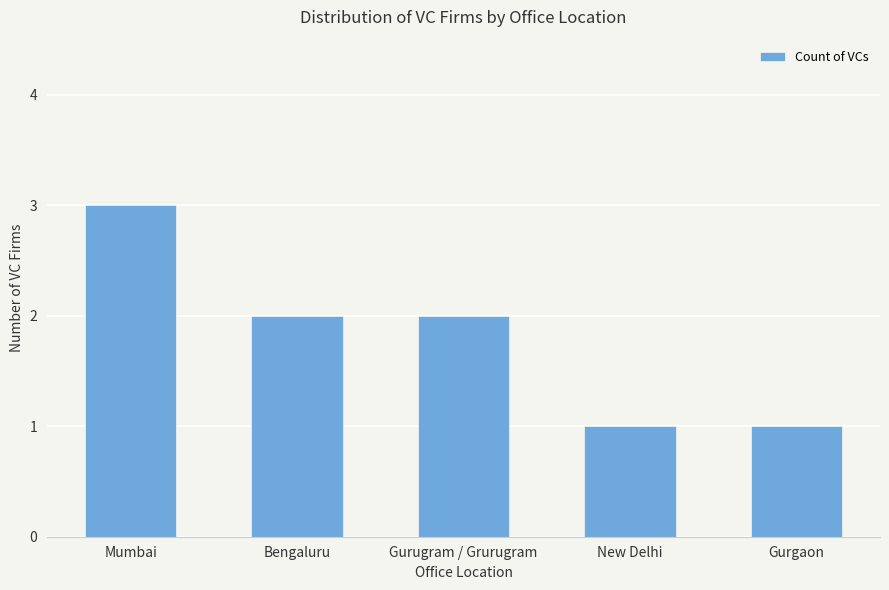

What is the maximum value shown in the chart?

3